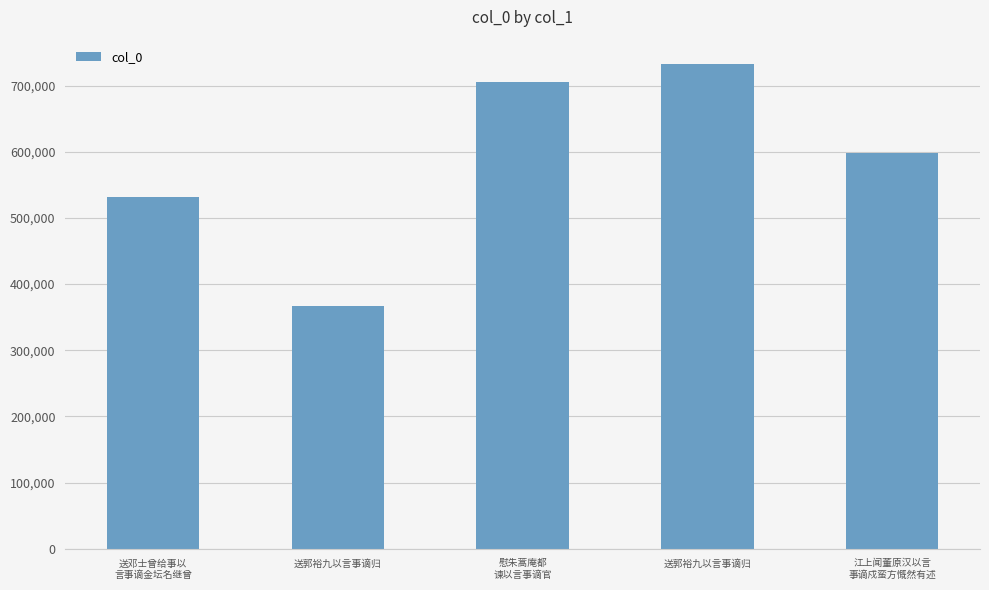

How many bars are there in total?

5